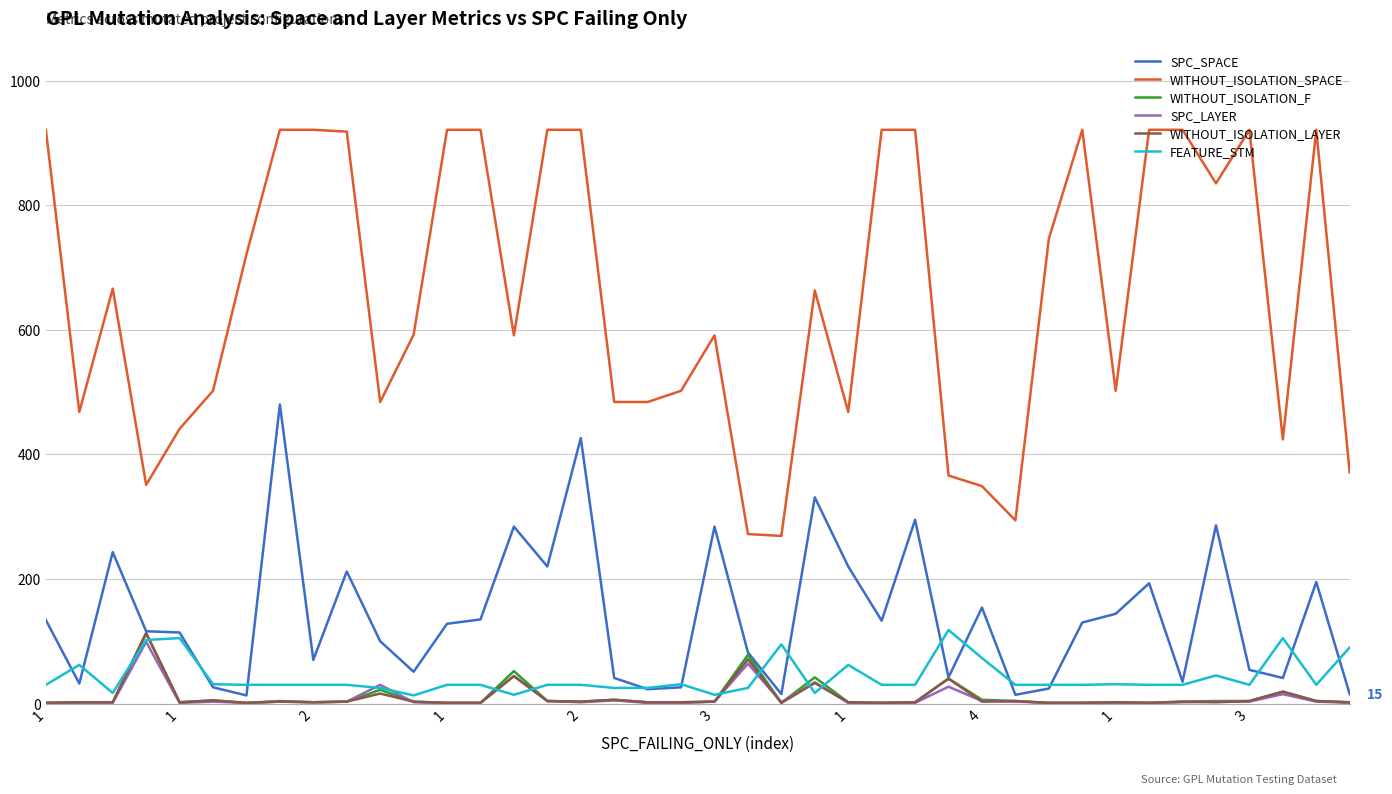

True or false: WITHOUT_ISOLATION_LAYER and WITHOUT_ISOLATION_SPACE intersect in this chart.

False